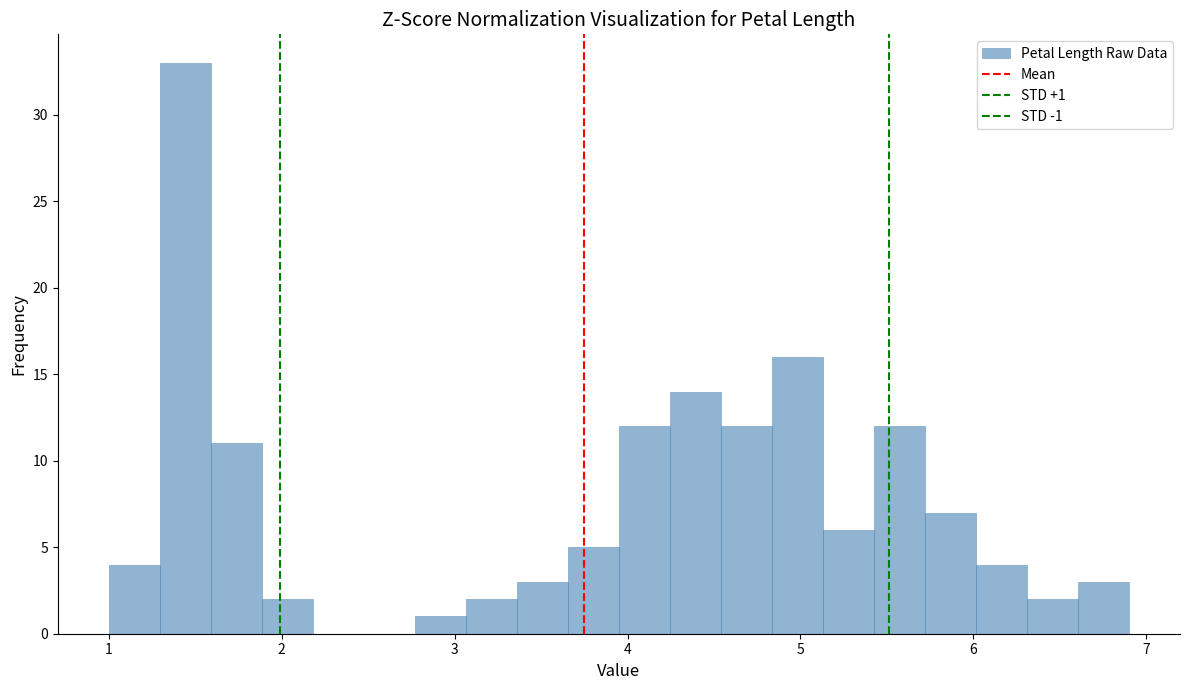

Around what value on the x-axis is the tallest bar? Give the approximate position of its centre, as read against the axis.

1.4